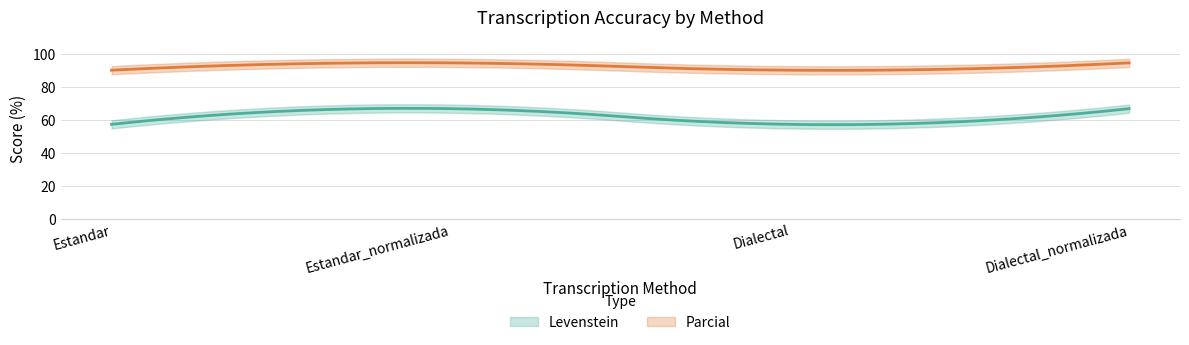

List the series in order of their overall mean, lowest first.

Levenstein, Parcial